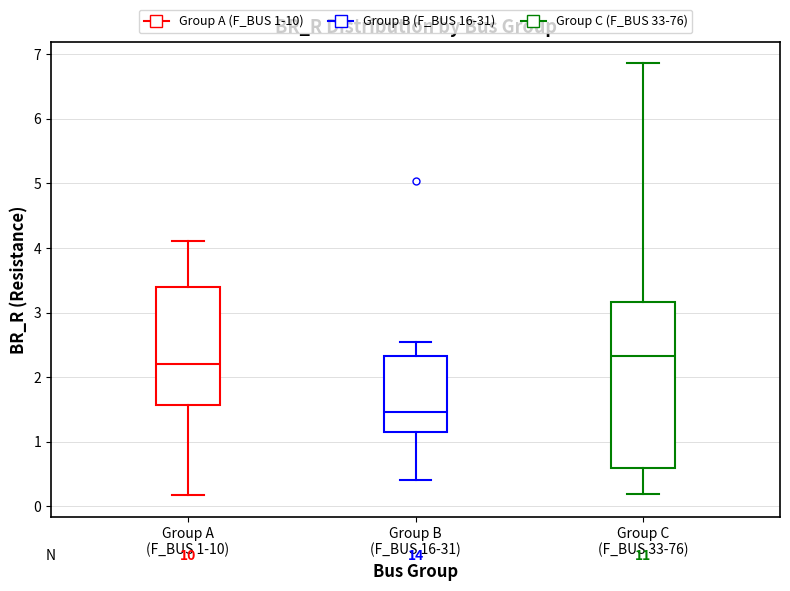

Reading left to right, transcribe this box plot: for each box, give where its median line is, the range the box spans, and where its two whiskers end, as read against the y-axis. The values are not printed on the chart, so give them approximately, as read against the axis.

Group A (F_BUS 1-10): median 2.2, box 1.6 to 3.4, whiskers 0.2 to 4.1
Group B (F_BUS 16-31): median 1.5, box 1.1 to 2.3, whiskers 0.4 to 2.5
Group C (F_BUS 33-76): median 2.3, box 0.6 to 3.2, whiskers 0.2 to 6.9